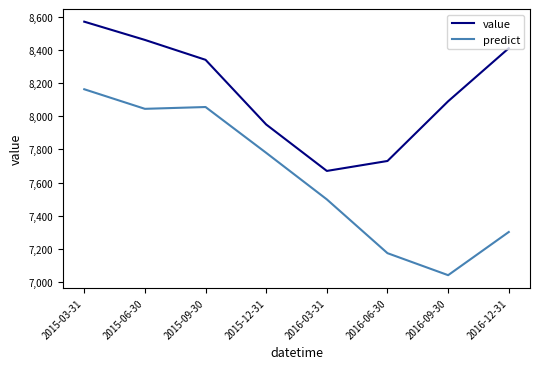

What is the spread (max minus min) of values at 2016-09-30?

1048.6